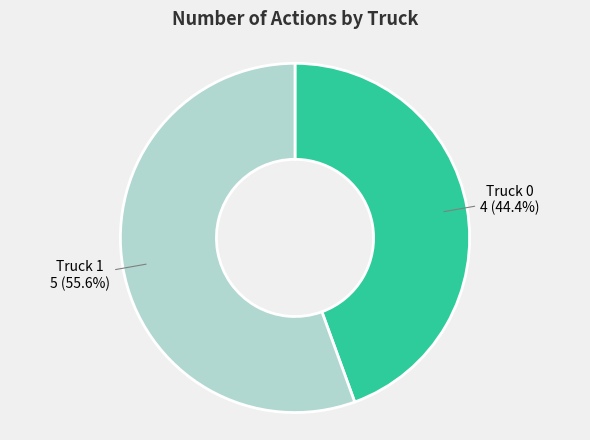

How many segments does this pie chart have?

2